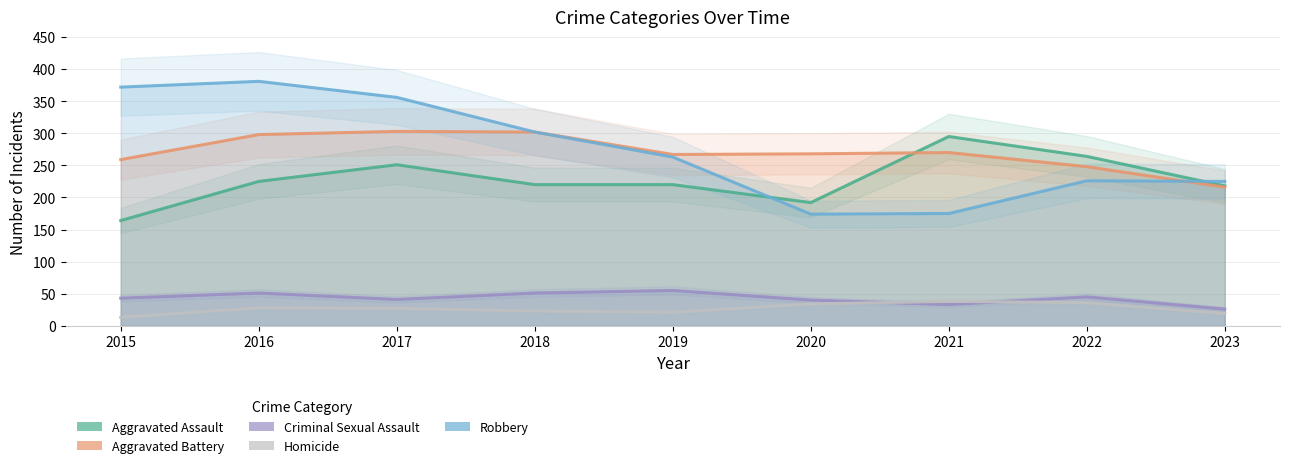

Rank the series at 2016 from highest to lowest value.

Robbery, Aggravated Battery, Aggravated Assault, Criminal Sexual Assault, Homicide